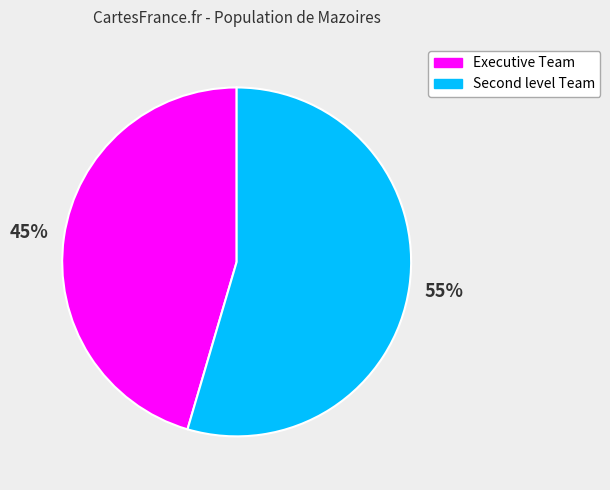

Rank the categories by value from lowest to highest.

Executive Team, Second level Team